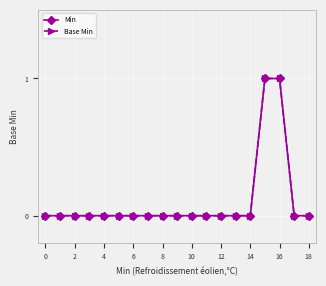

Reading left to right, what are all the values shown in this chart?

Min: 0	0	0	0	0	0	0	0	0	0	0	0	0	0	0	1	1	0	0
Base Min: 0	0	0	0	0	0	0	0	0	0	0	0	0	0	0	1	1	0	0